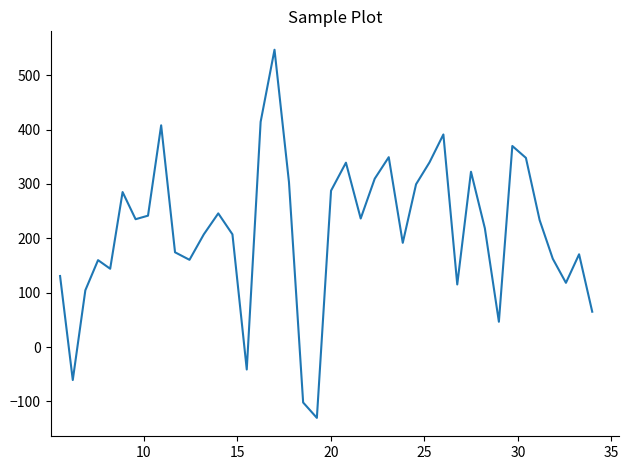

What is the maximum value shown in the chart?

547.0